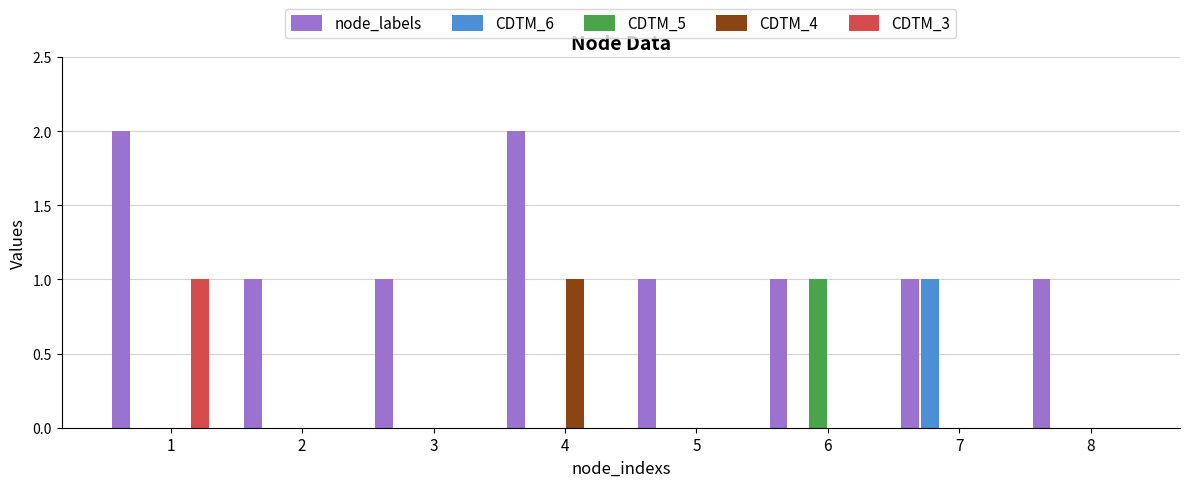

Is the value of CDTM_4 at 5 greater than the value of node_labels at 7?

No